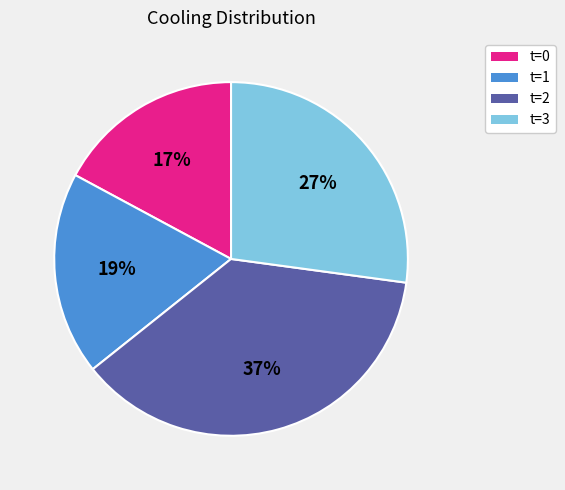

Is there any slice that represents more than half of the pie?

No